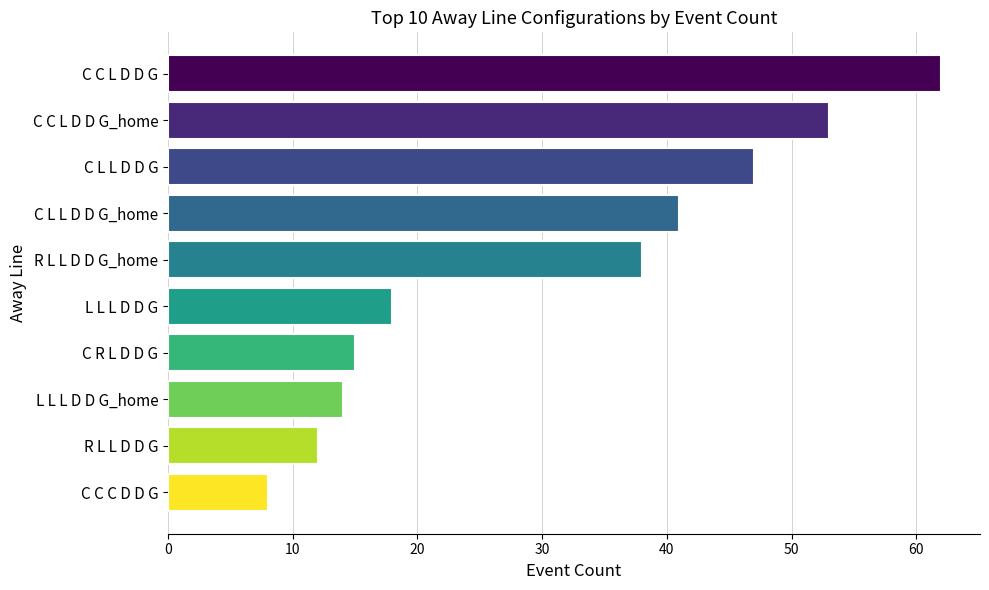

List the labels in order of value, largest first.

C C L D D G, C C L D D G_home, C L L D D G, C L L D D G_home, R L L D D G_home, L L L D D G, C R L D D G, L L L D D G_home, R L L D D G, C C C D D G